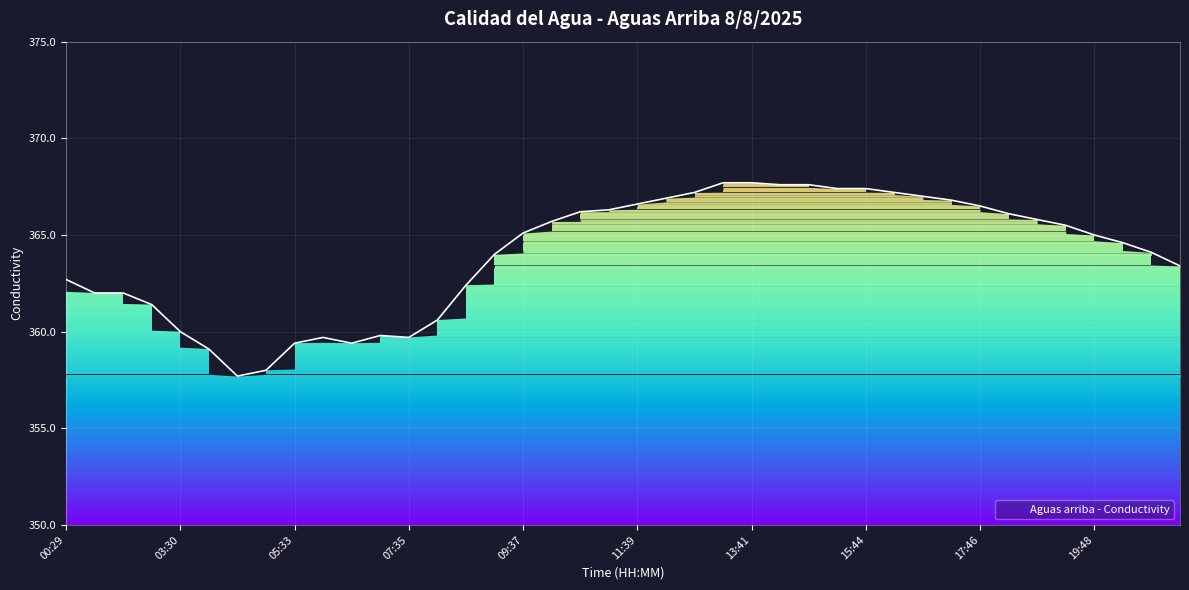

True or false: there are more than 1 points higher than both neighbors.

True